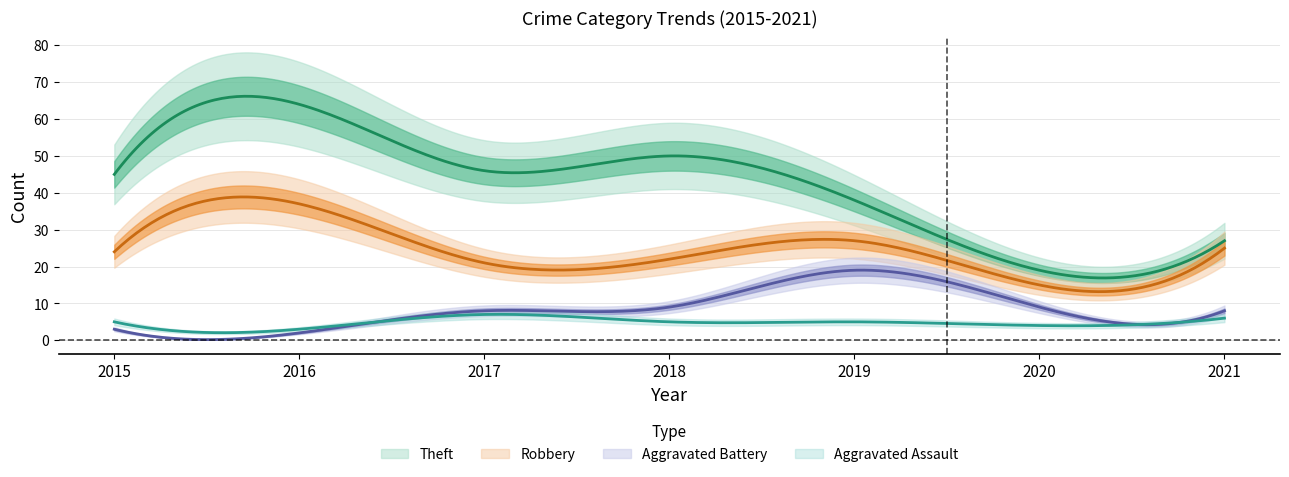

In Aggravated Assault, how many points are lower than both neighbors (excluding endpoints)?

2